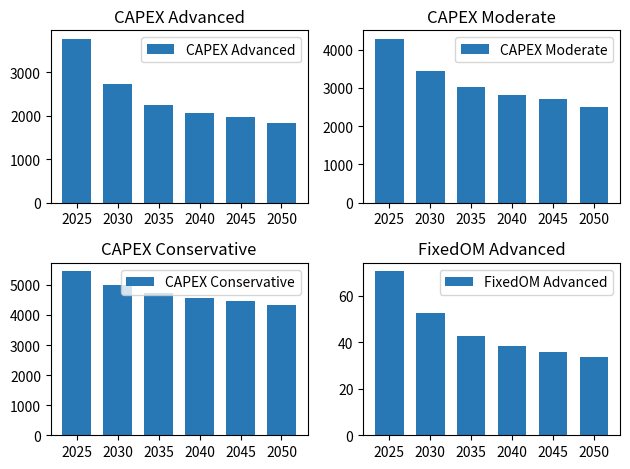

Where is CAPEX Advanced nearest to the value 2801?

2030